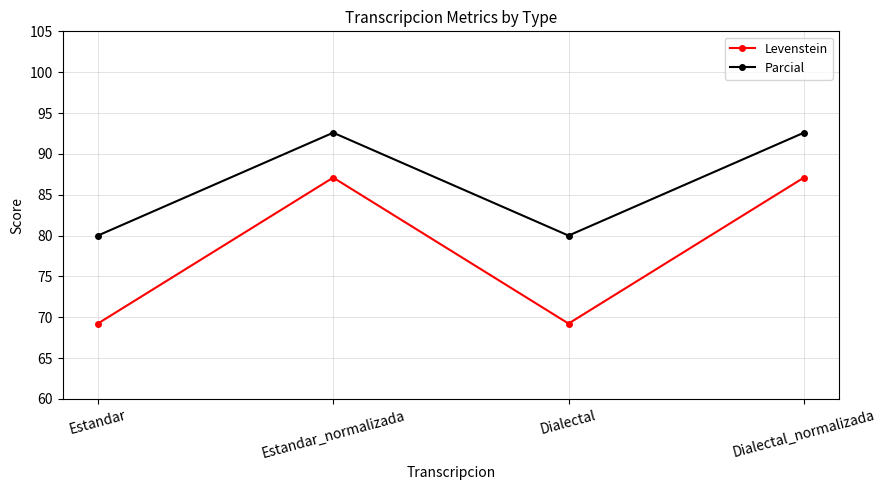

Which series changed the most between Estandar_normalizada and Dialectal?

Levenstein